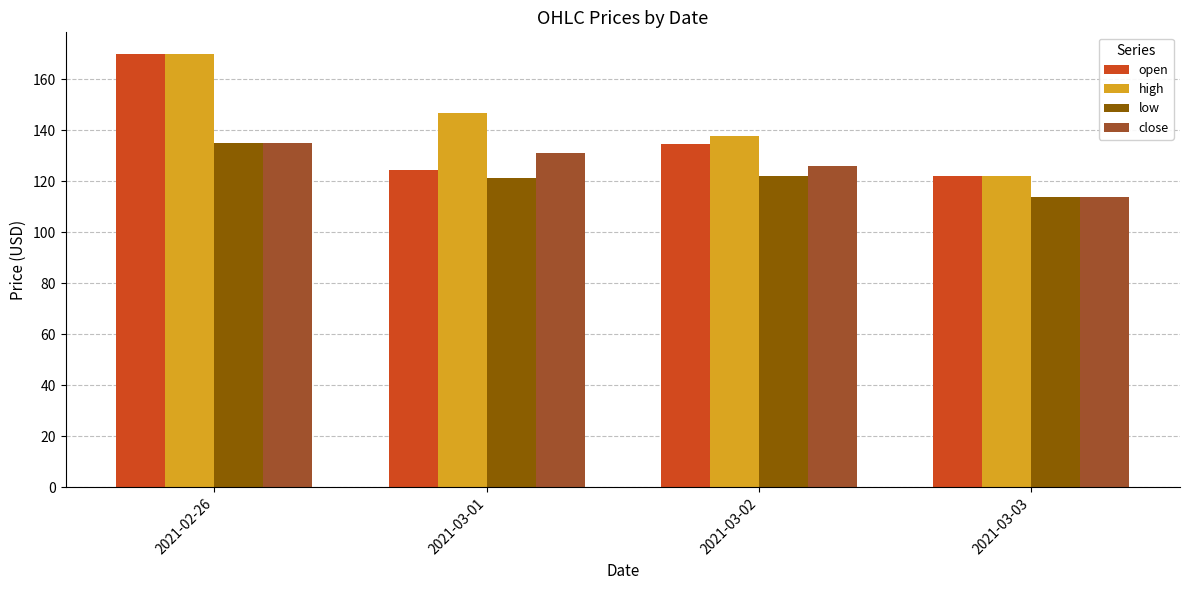

How many series are shown in this chart?

4